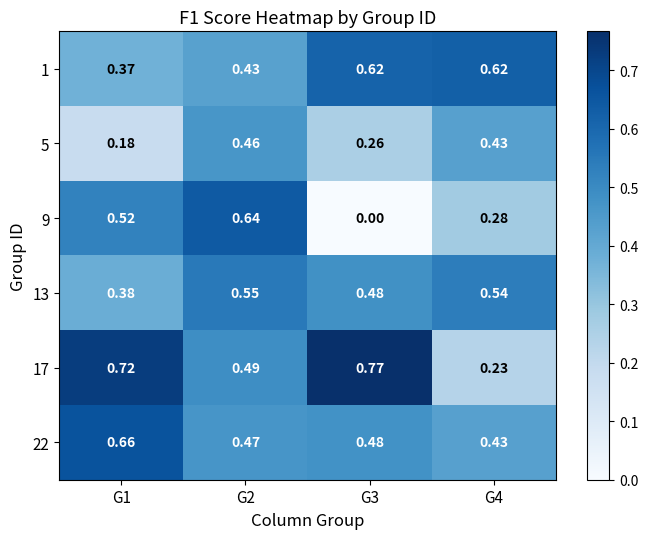

Which series has the largest total across all categories?

17